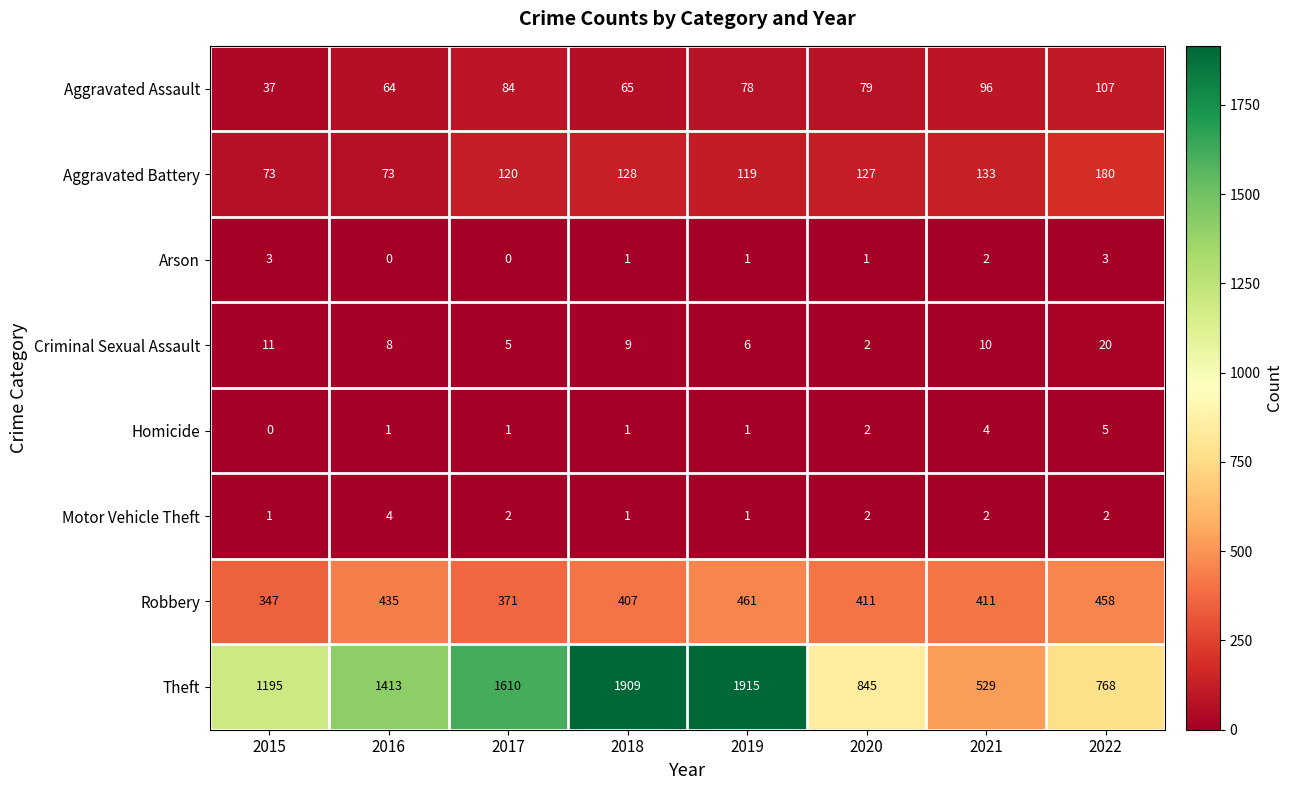

How many data points in Motor Vehicle Theft are less than 2?

3